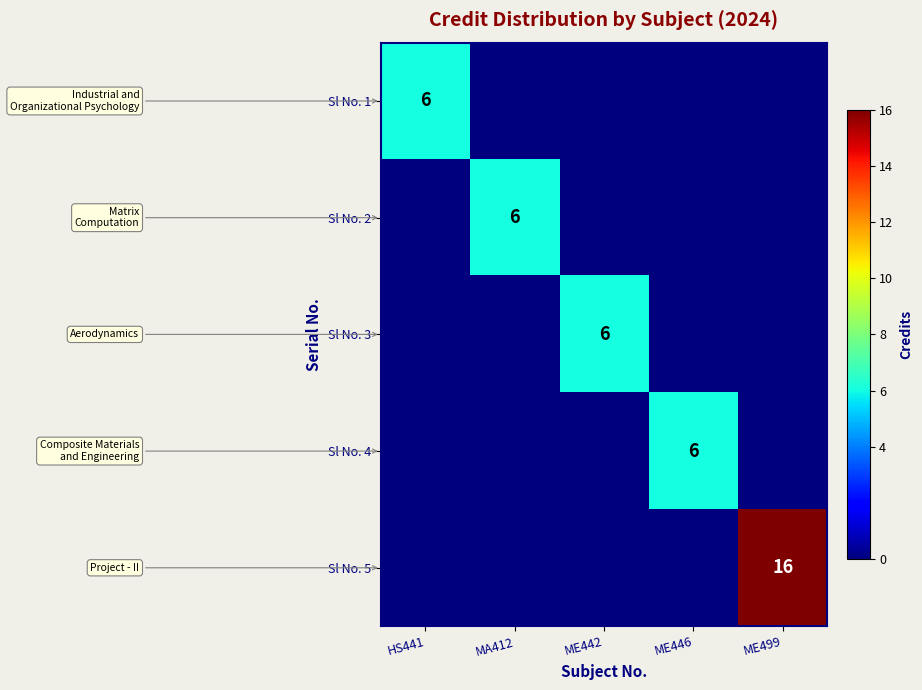

At which category does the chart reach its minimum across all series?

MA412